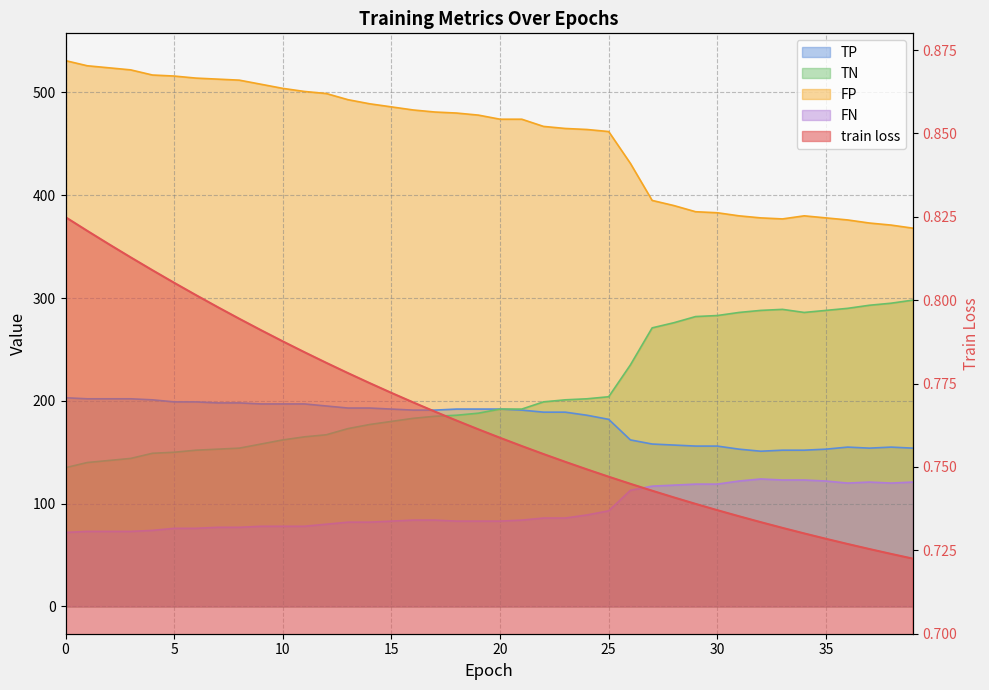

At which label is TN closest to 216?

25